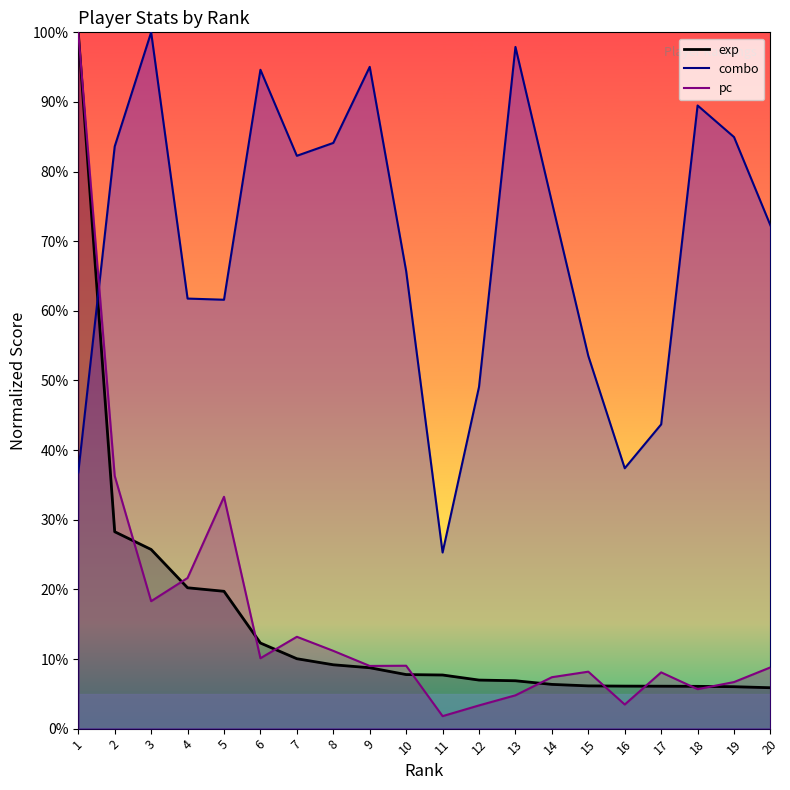

Count the number of data series in this chart.

3